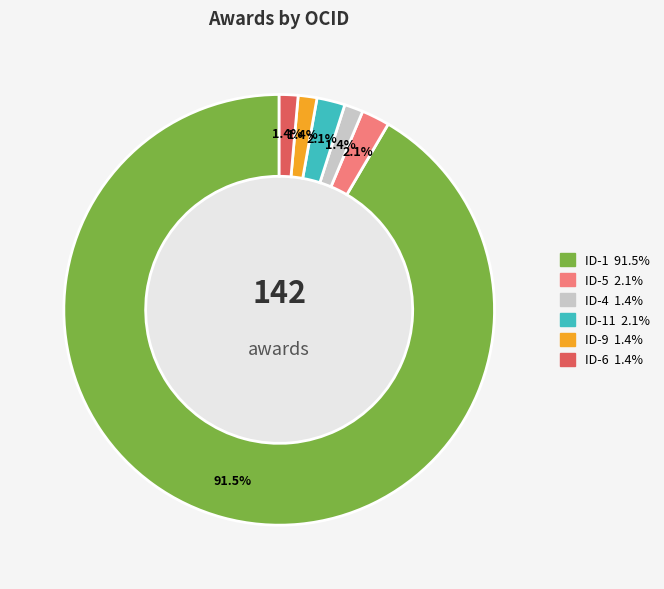

Does any single category account for the majority?

Yes